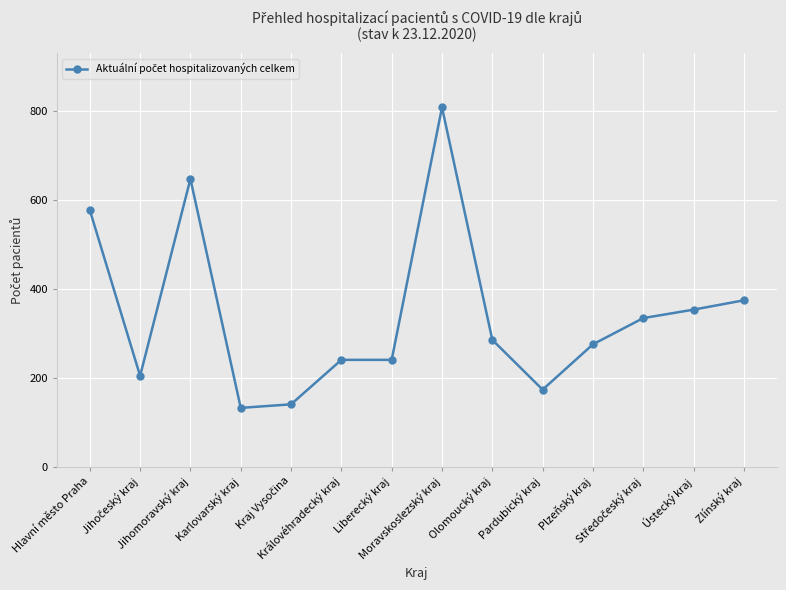

What is the maximum value shown in the chart?

808